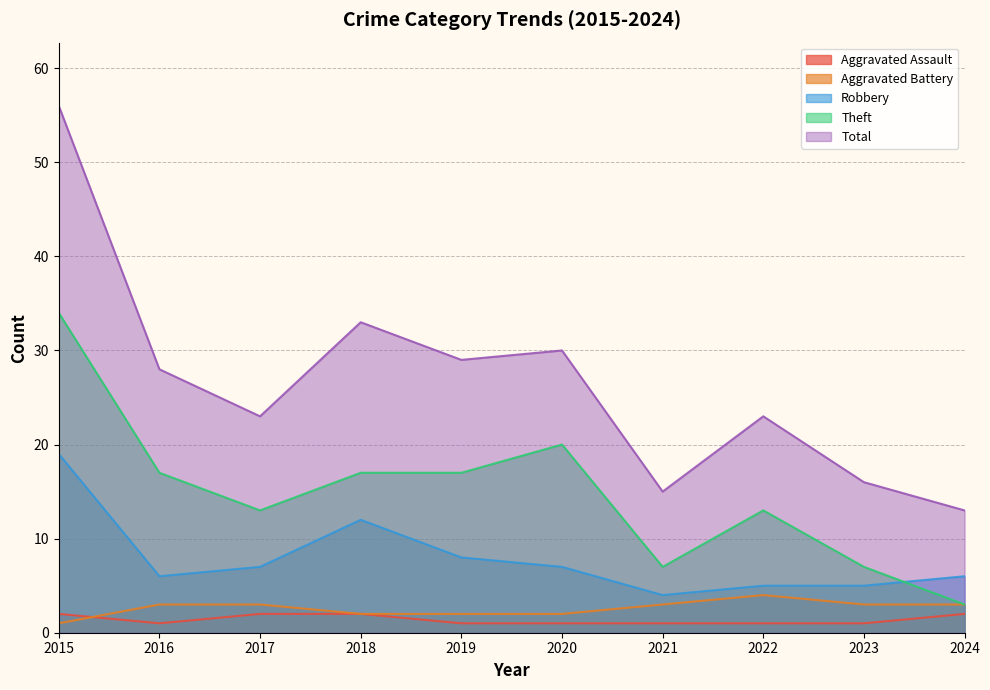

The Aggravated Assault series shows 1 at 2016. True or false?

True